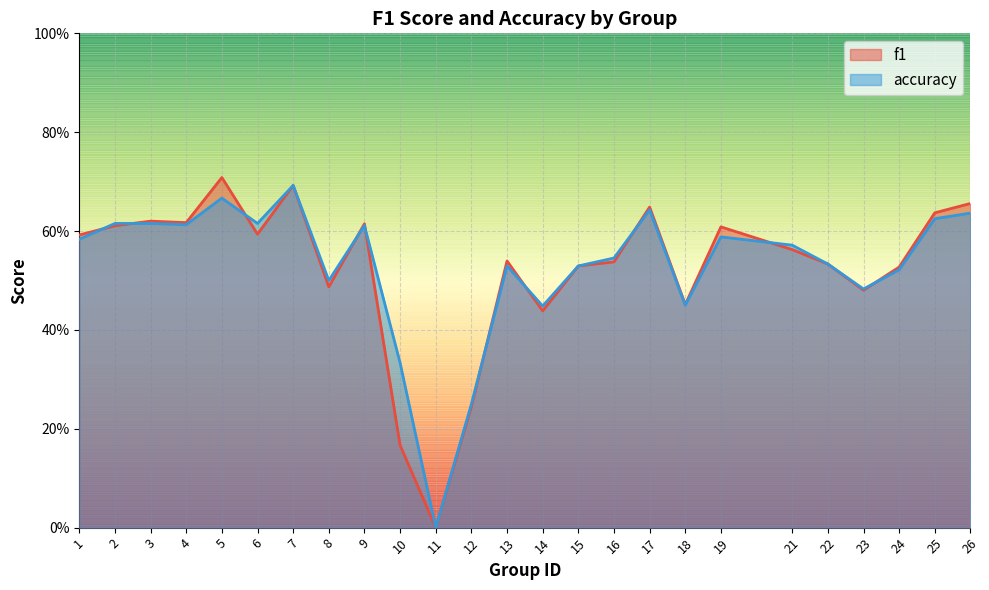

What are all the series names shown in the legend?

f1, accuracy